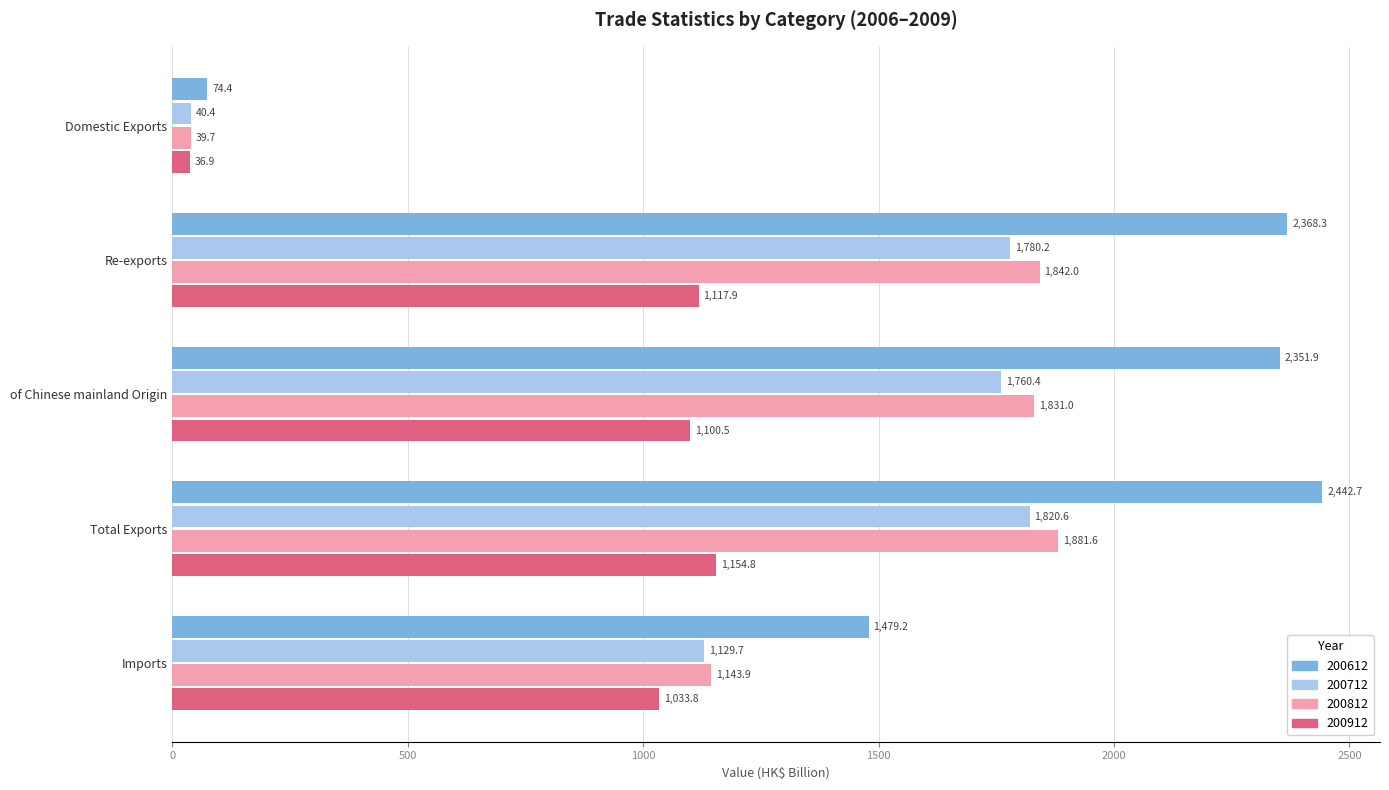

True or false: 200912 has a value of 1592.4 at Imports.

False